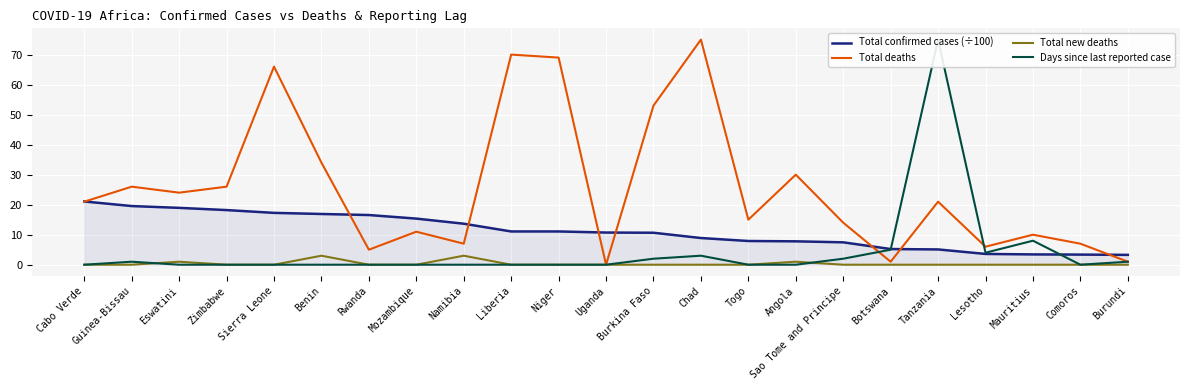

True or false: Total confirmed cases (÷100) has more than 1 points higher than both neighbors.

False